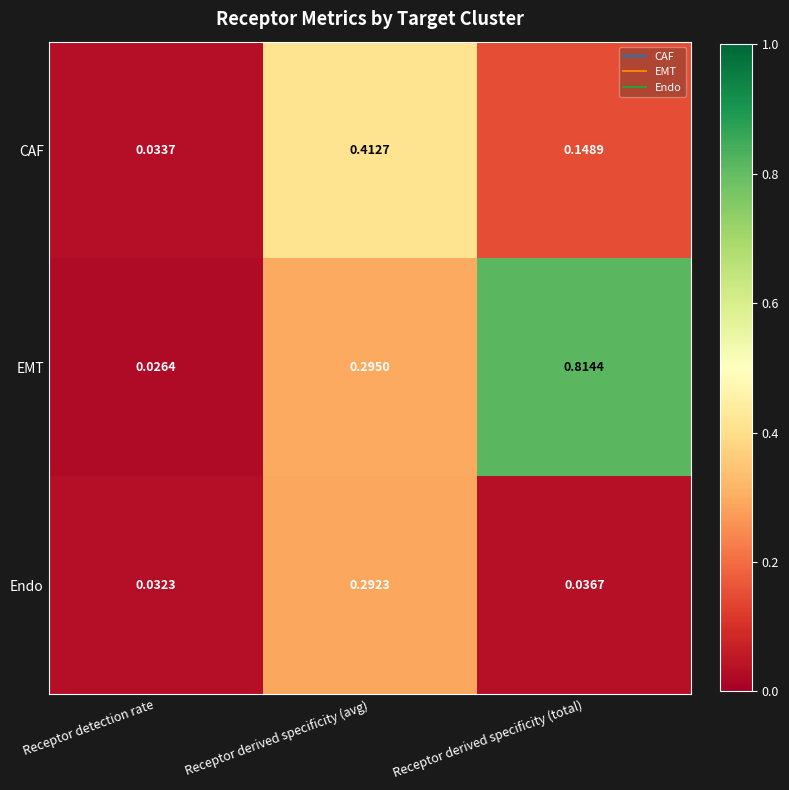

Which series has the largest total across all categories?

EMT